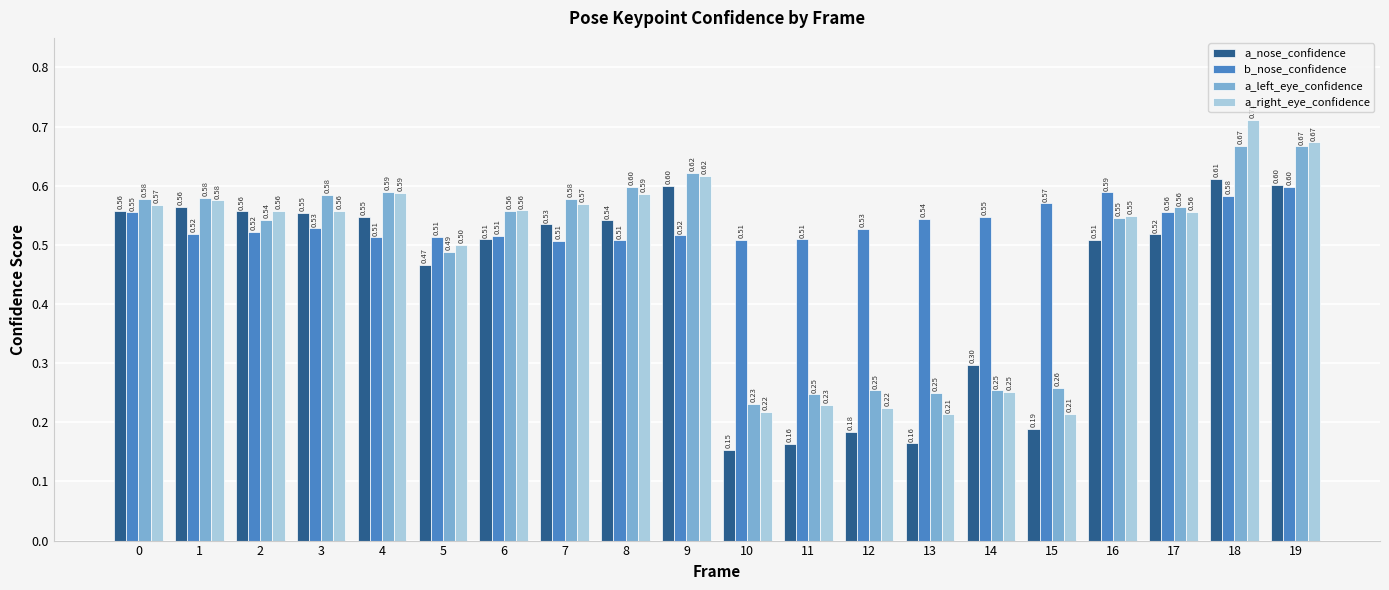

What is the spread (max minus min) of values at 13?

0.4